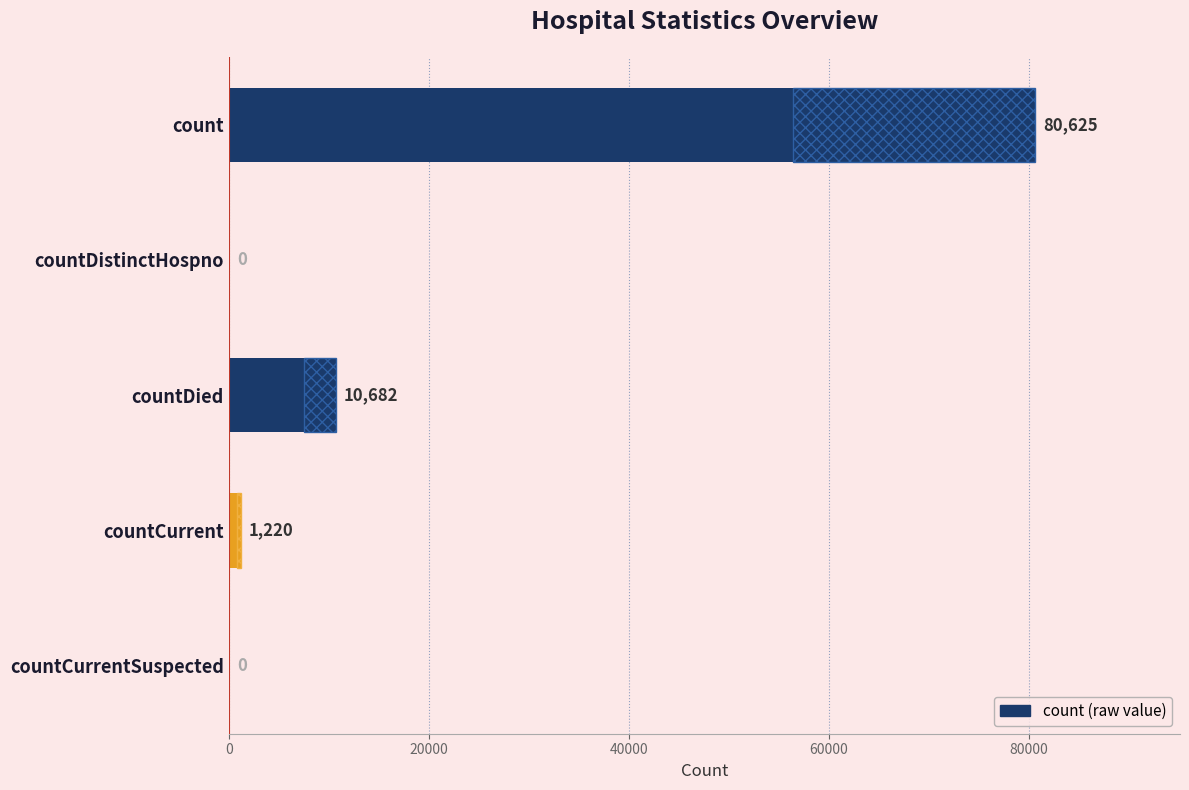

Reading right to left, what are all the values shown in this chart?

0	1220	10682	0	80625